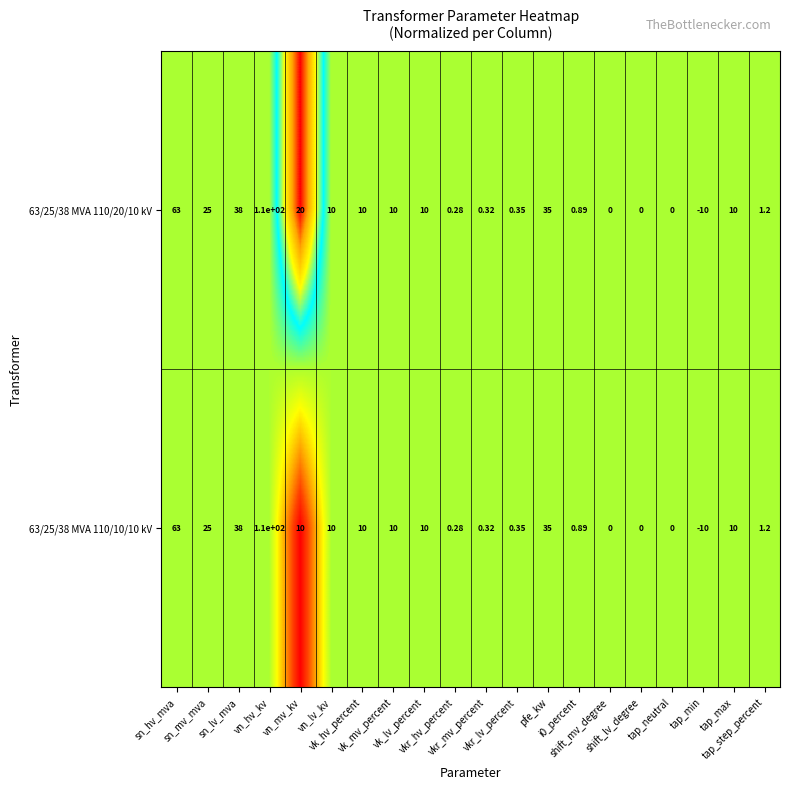

What is the maximum value shown in the chart?

110.0